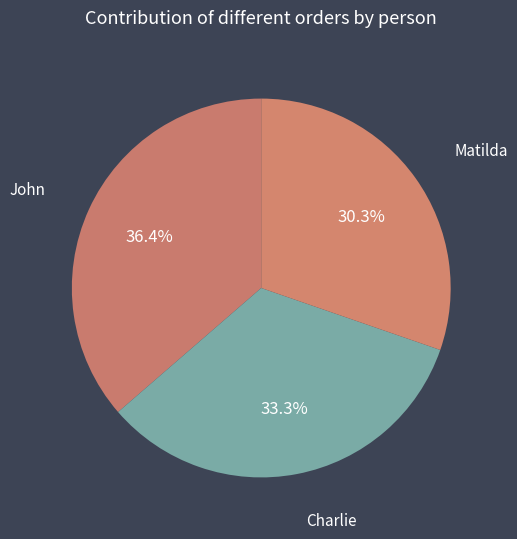

How many segments does this pie chart have?

3